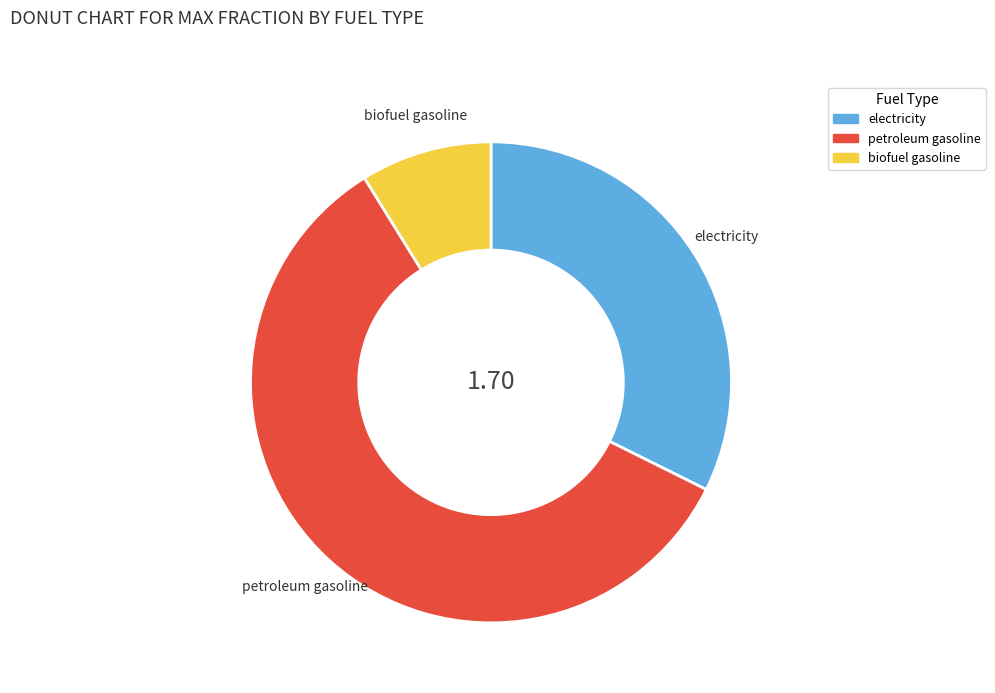

Does any single category account for the majority?

Yes